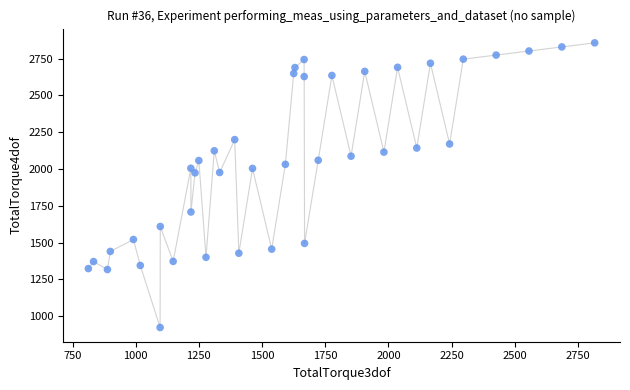

What is the range of X values (max minus min)?

2003.8